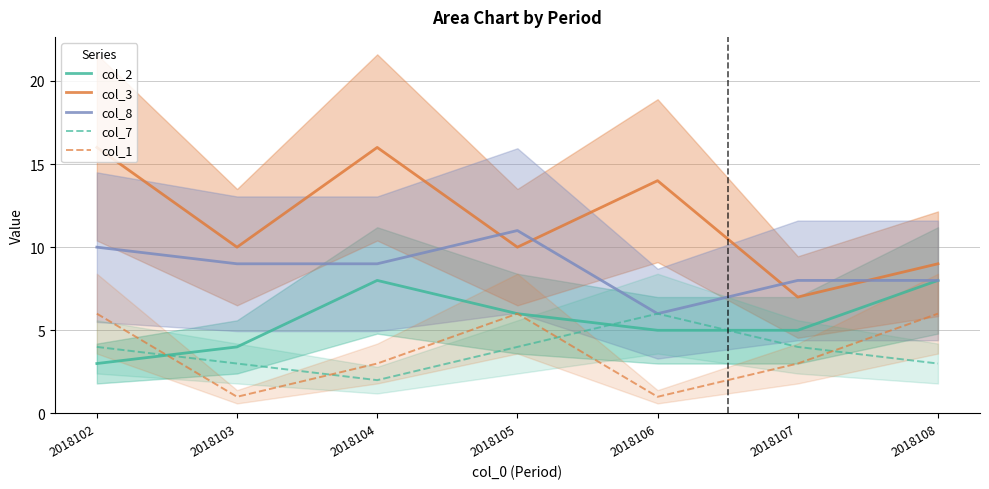

True or false: col_3 and col_1 intersect in this chart.

False